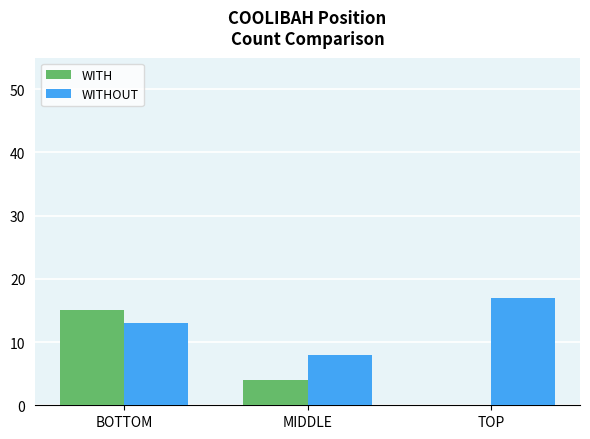

Reading left to right, transcribe all the data shown in this chart.

WITH: BOTTOM=15	MIDDLE=4	TOP=0
WITHOUT: BOTTOM=13	MIDDLE=8	TOP=17